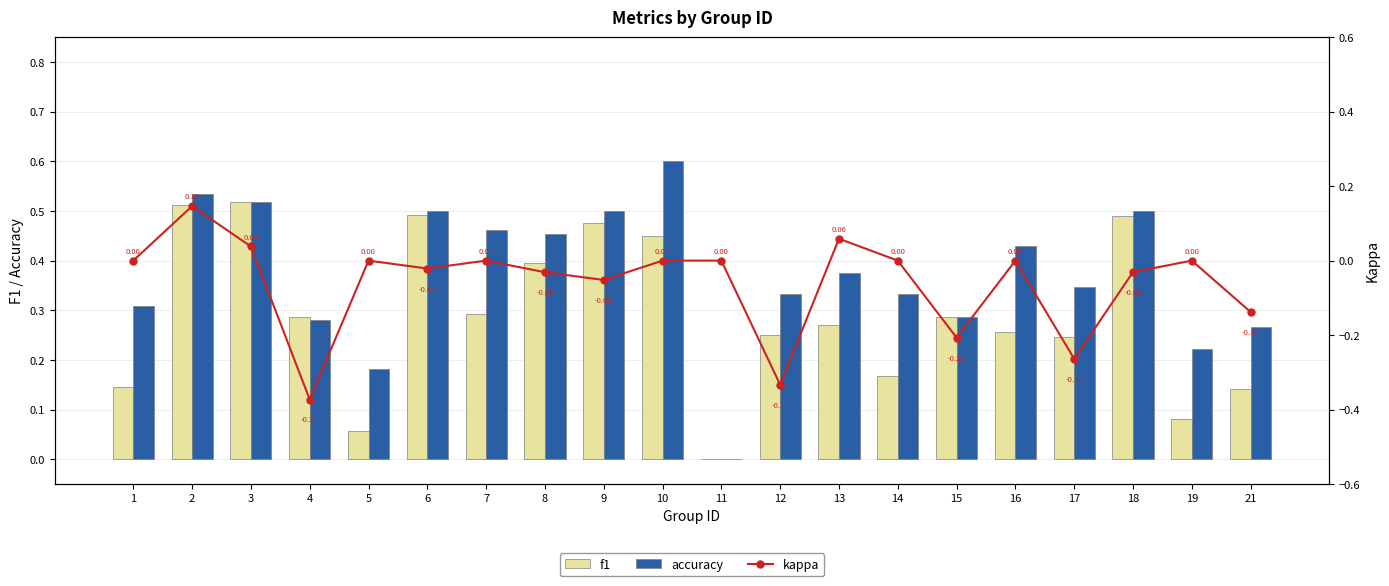

Which series has the largest total across all categories?

accuracy